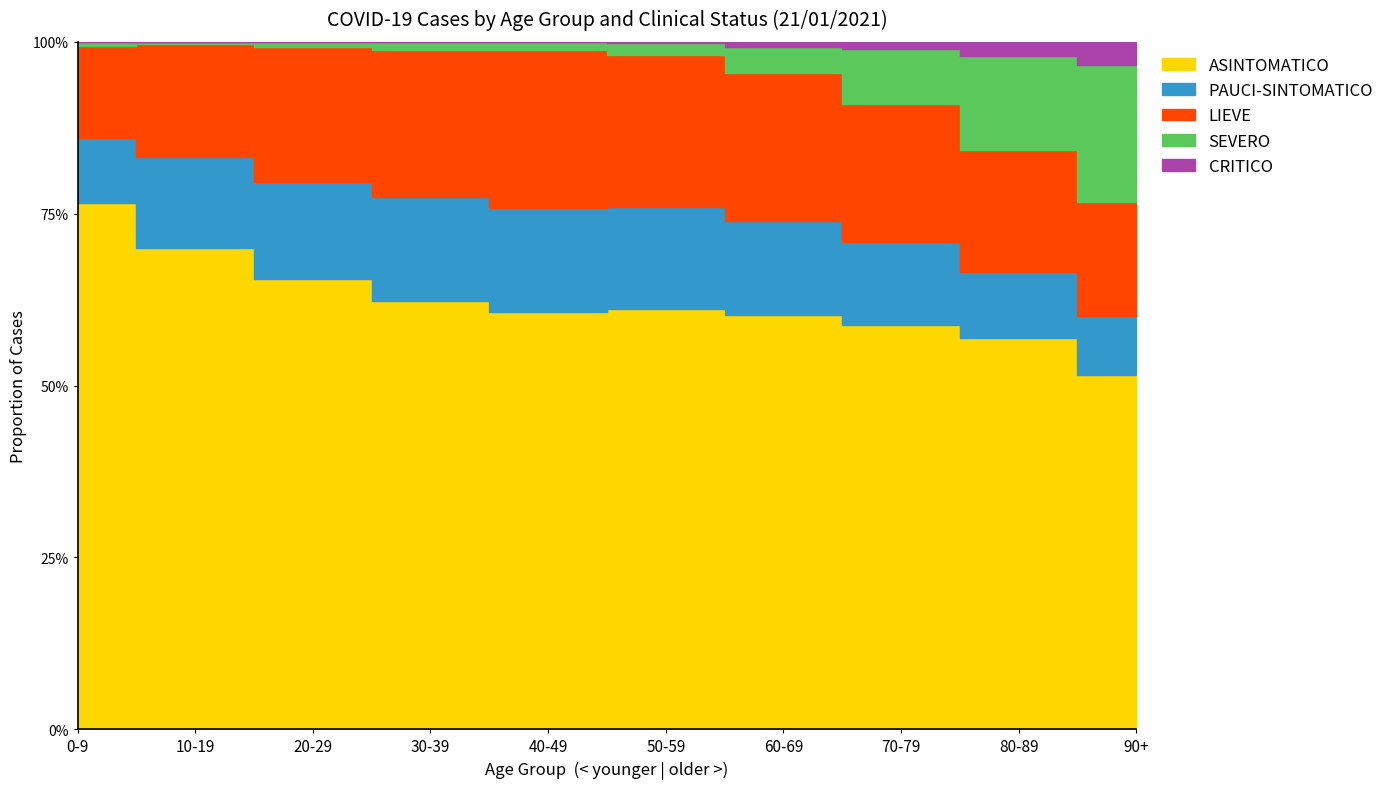

How many series are shown in this chart?

5